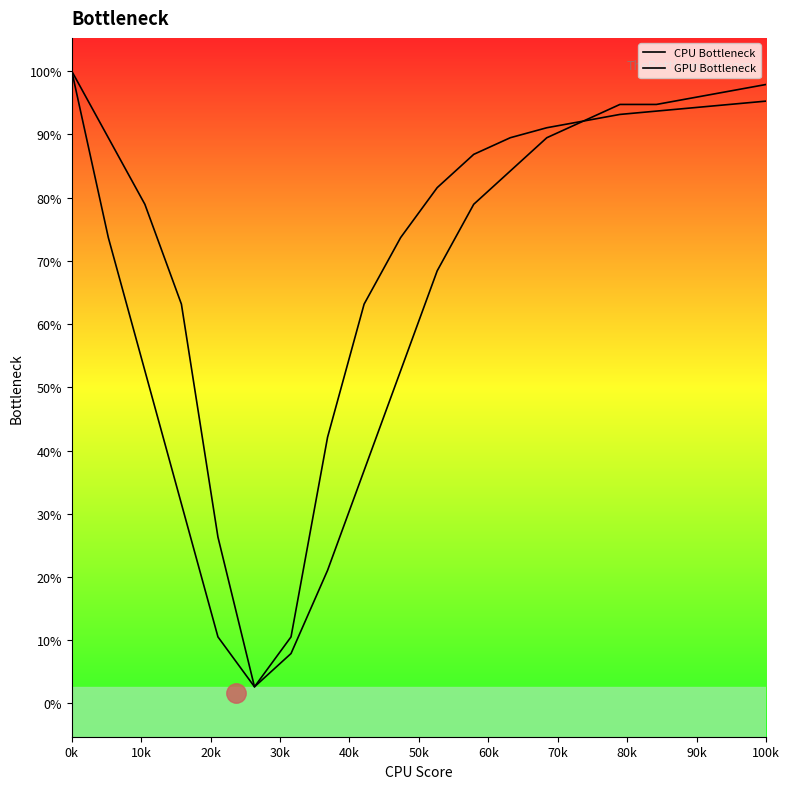

Which category has the highest value in the GPU Bottleneck series?

0k